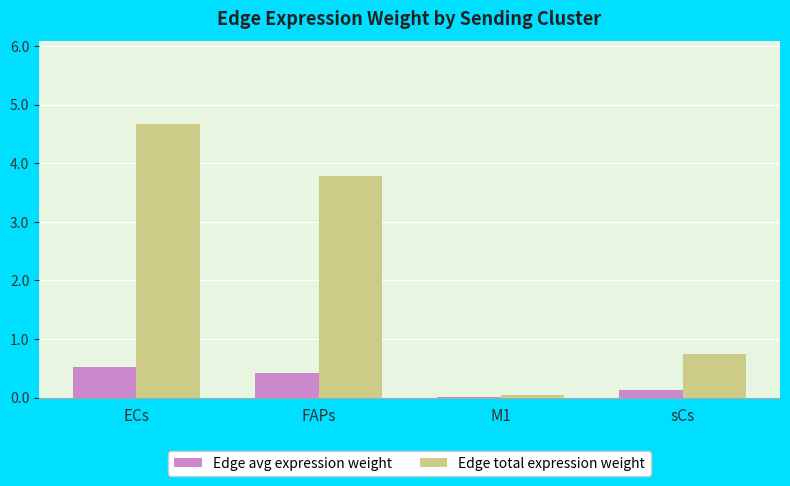

The value of Edge total expression weight at sCs is 0.8. True or false?

True